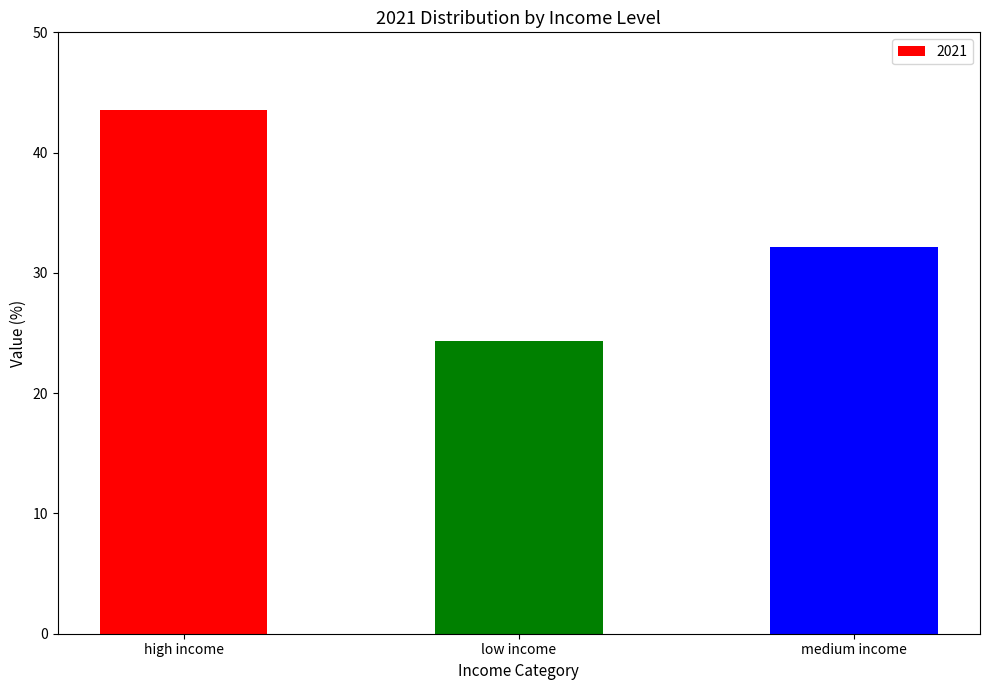

What is the greatest value displayed?

43.5